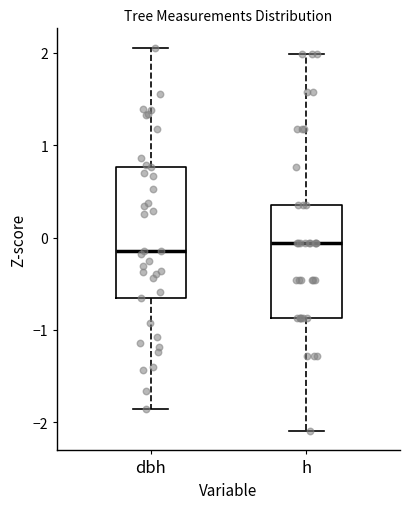

Reading left to right, read every box against the y-axis: the position of its median line, the range the box covers, and the ends of its whiskers. The values are not printed on the chart, so give them approximately, as read against the axis.

dbh: median -0.2, box -0.7 to 0.8, whiskers -1.9 to 2.1
h: median -0.1, box -0.9 to 0.4, whiskers -2.1 to 2.0